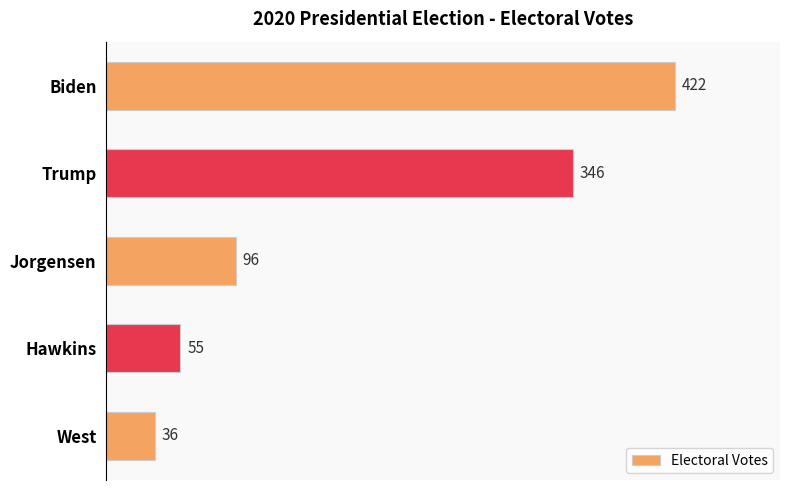

At which label is the value closest to 229?

Trump